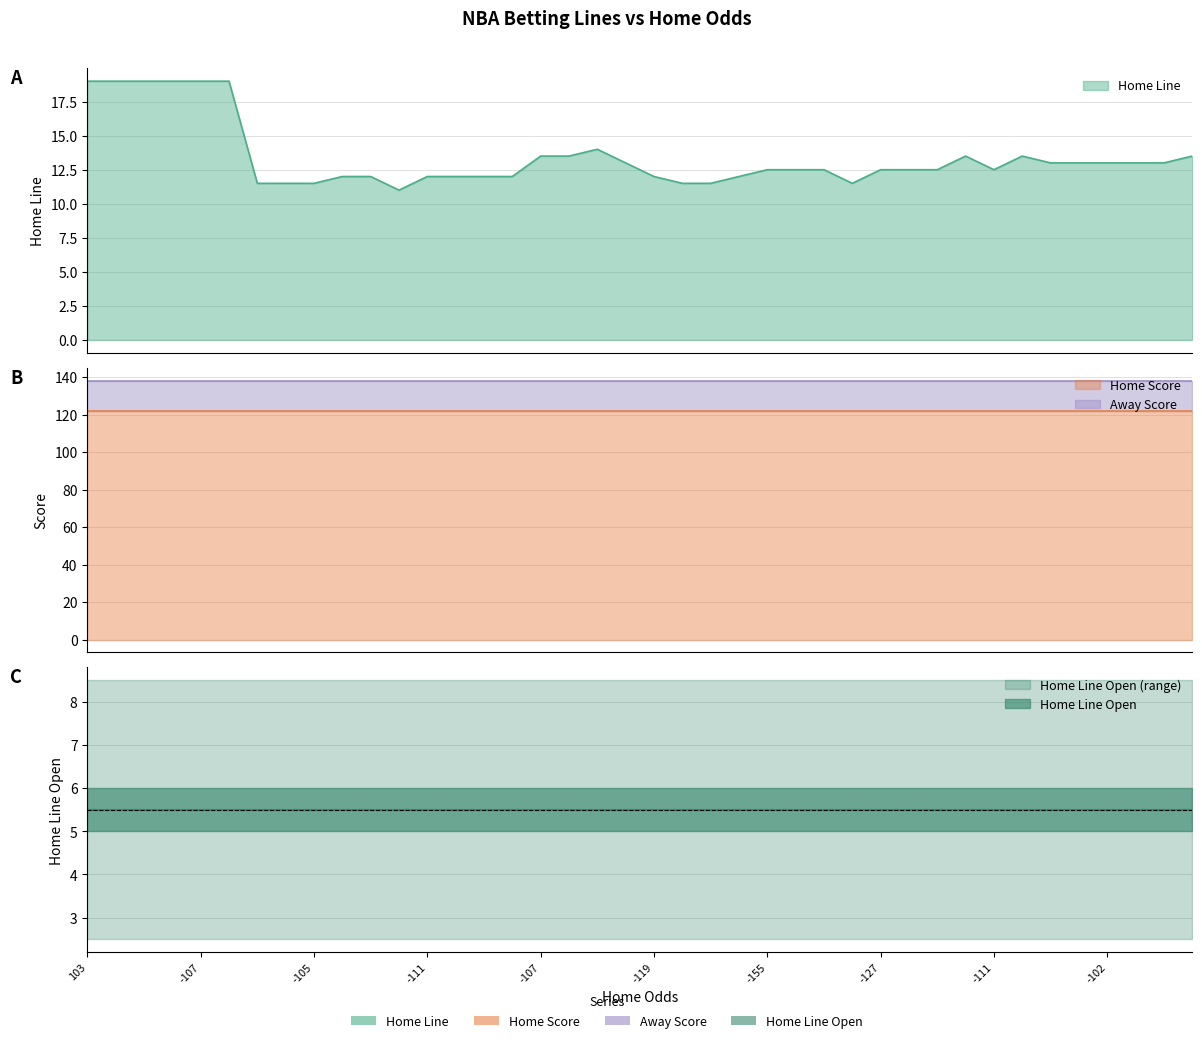

Which series has the widest spread of values?

Home Line